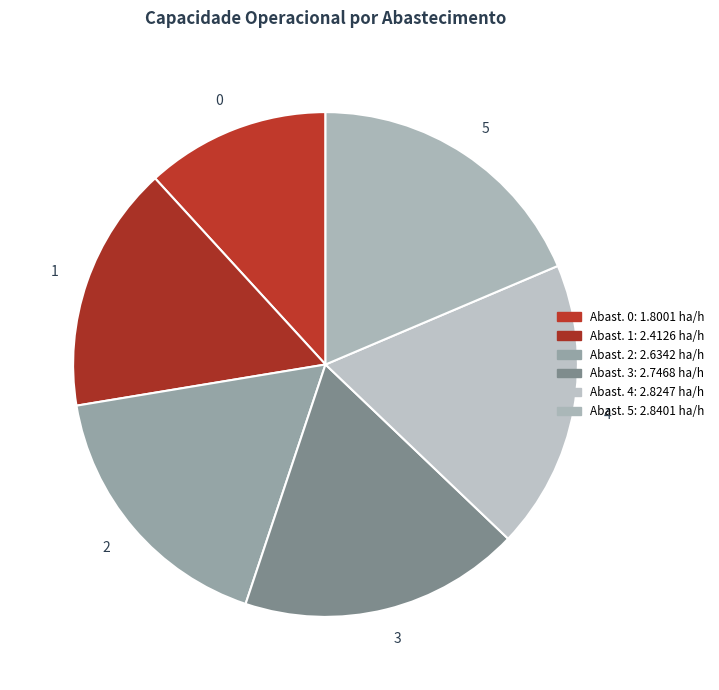

How many slices are in this pie chart?

6